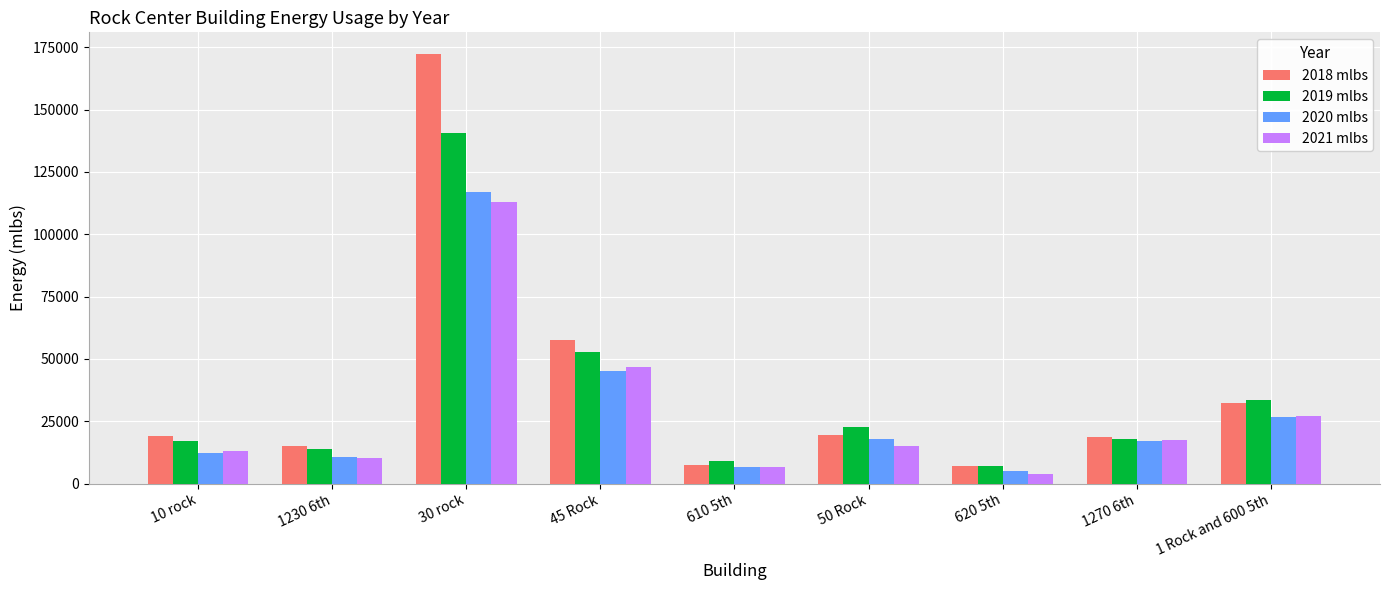

What is the sum of all 2019 mlbs values?

314650.6